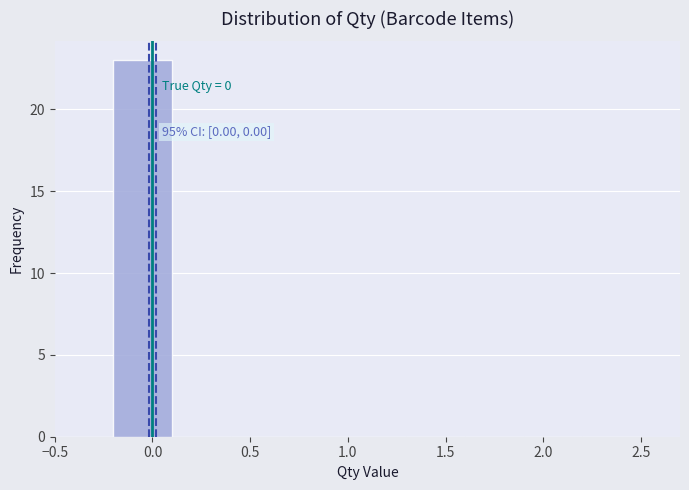

Over which range of the x-axis is the bar tallest?

-0.2 to 0.1